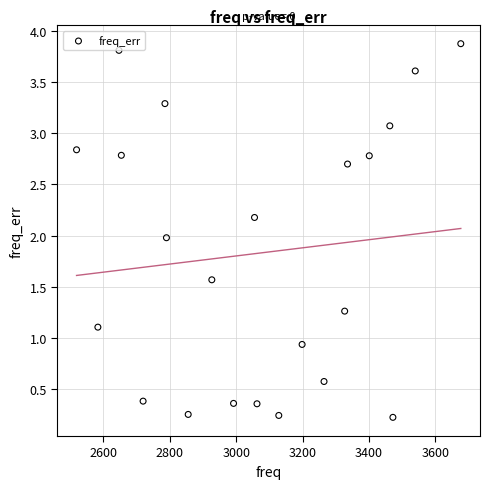

What is the range of X values (max minus min)?

1157.1